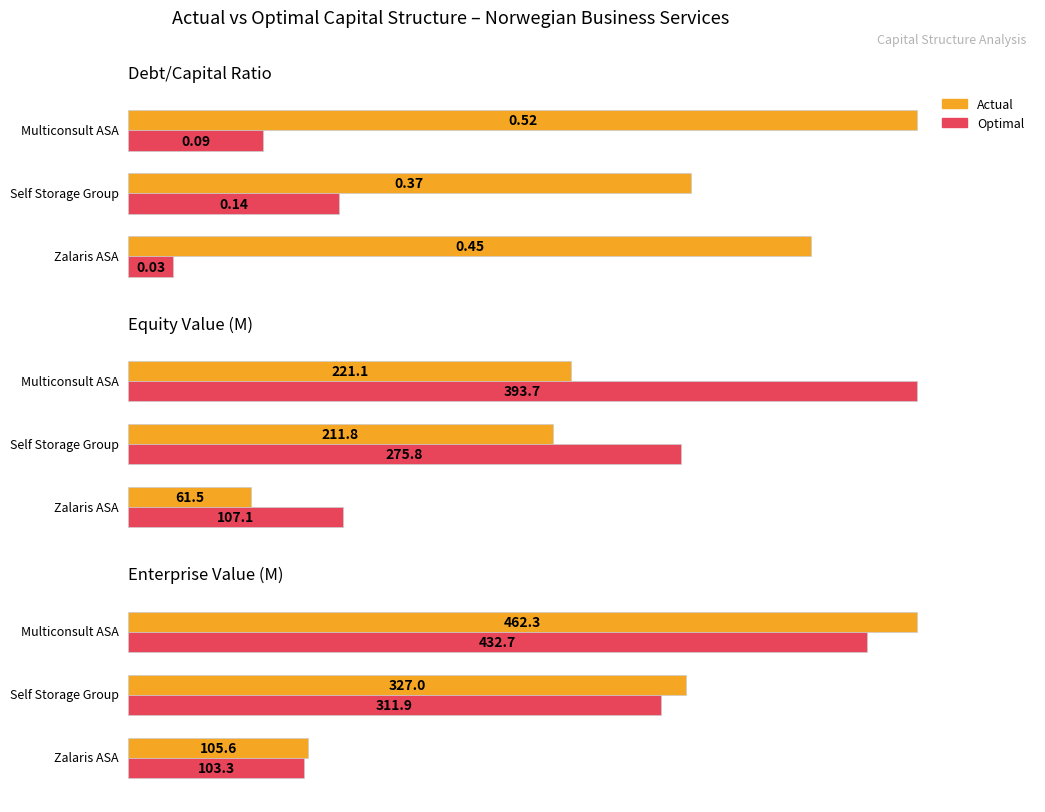

List the series in order of their peak value, lowest first.

Optimal, Actual